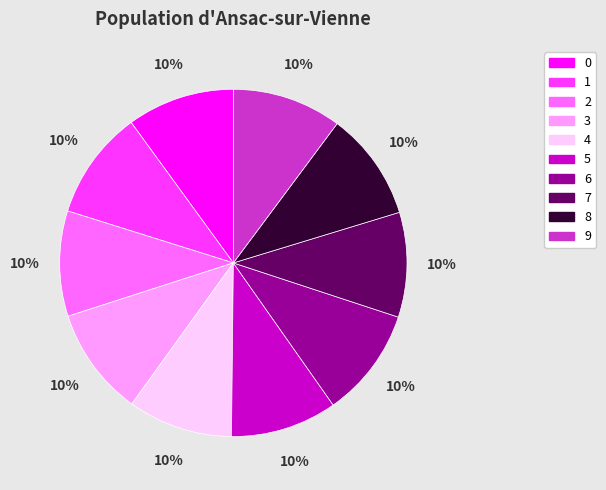

Does 1 represent more than half of the total?

No